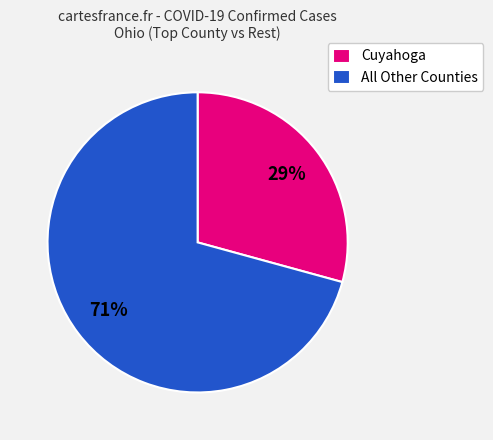

To the nearest percent, what is the average slice percentage?

50%